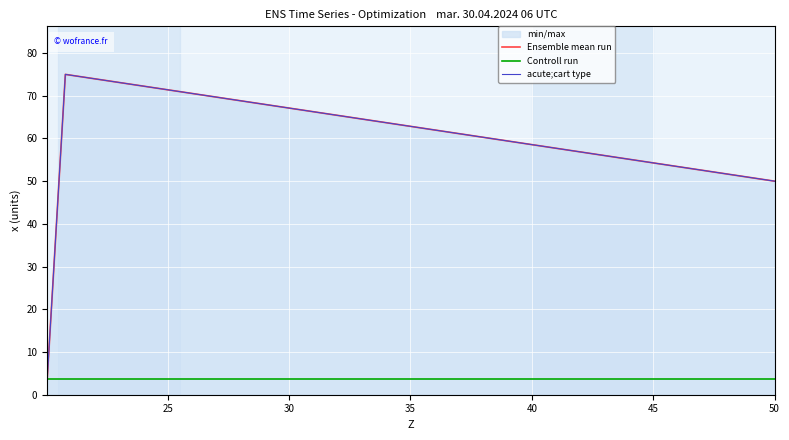

How many lines are shown in the chart?

3